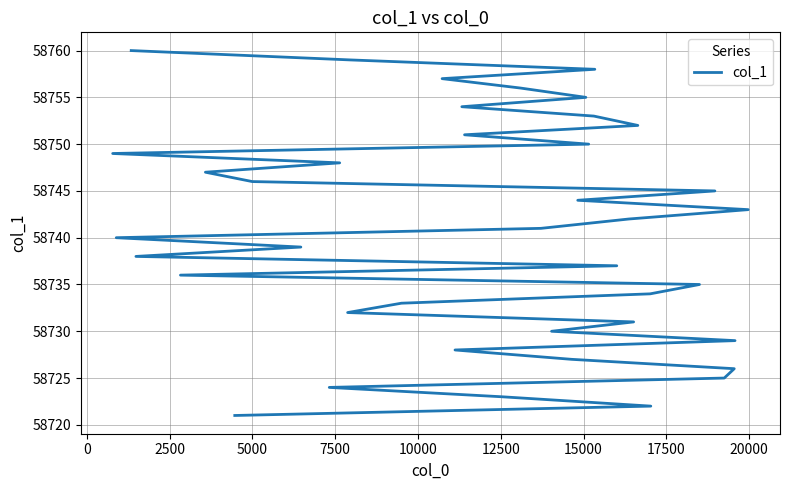

The value at 29 is 18190. True or false?

False